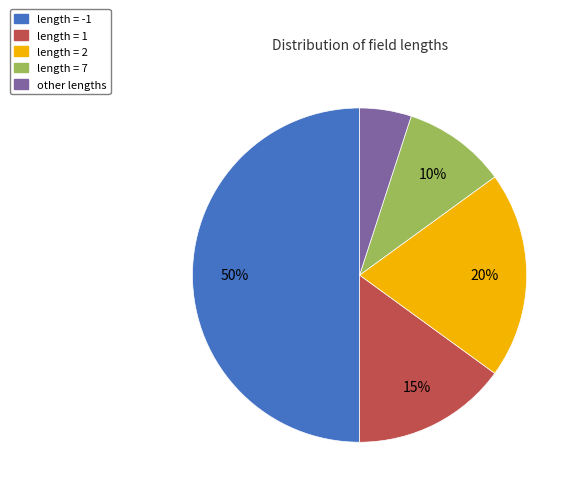

Count the number of slices in the pie.

5